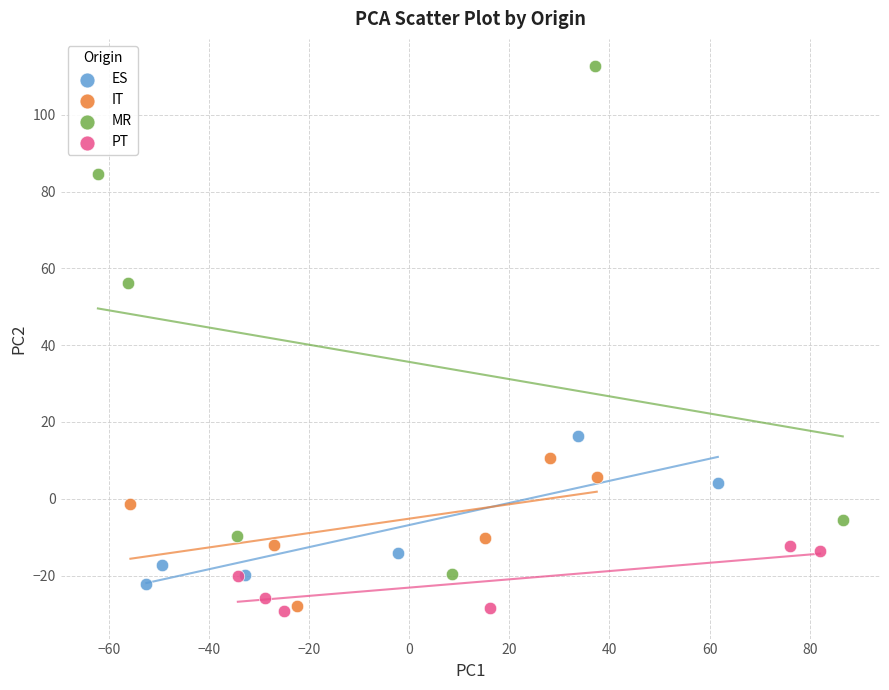

What are all the series names shown in the legend?

ES, IT, MR, PT